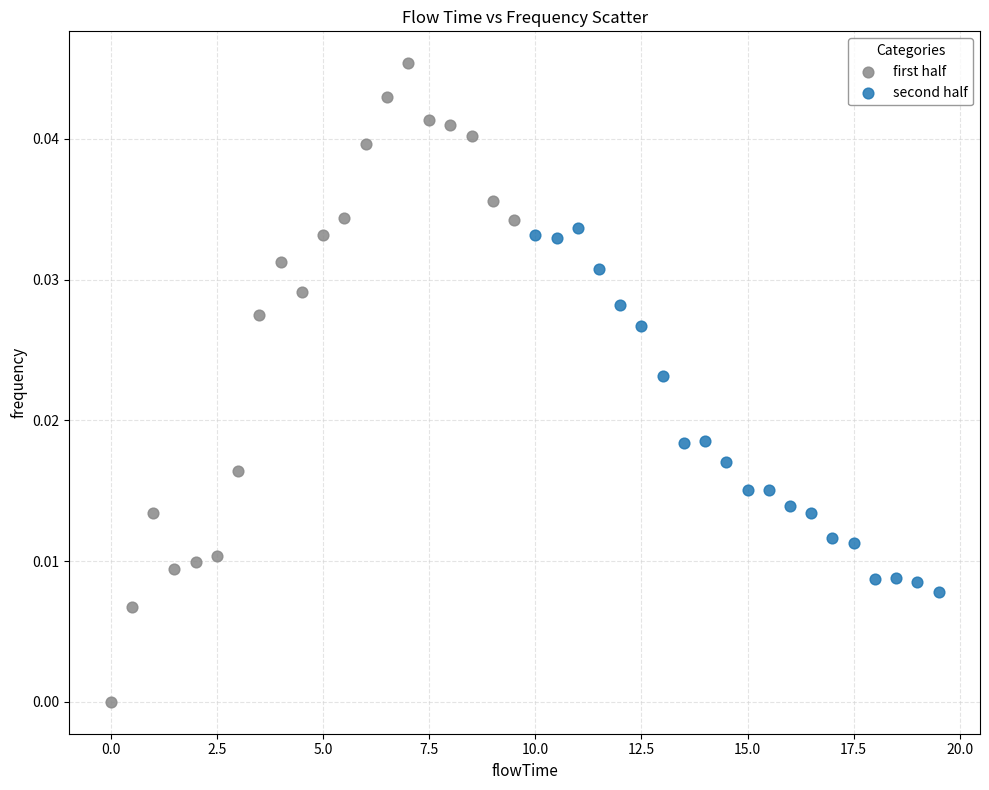

Which series reaches the maximum Y coordinate?

first half